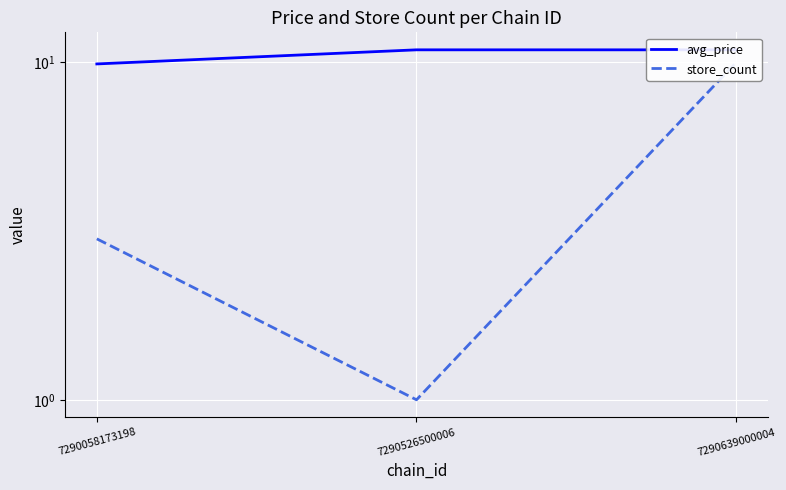

True or false: avg_price has a value of 10.9 at 7290639000004.

True